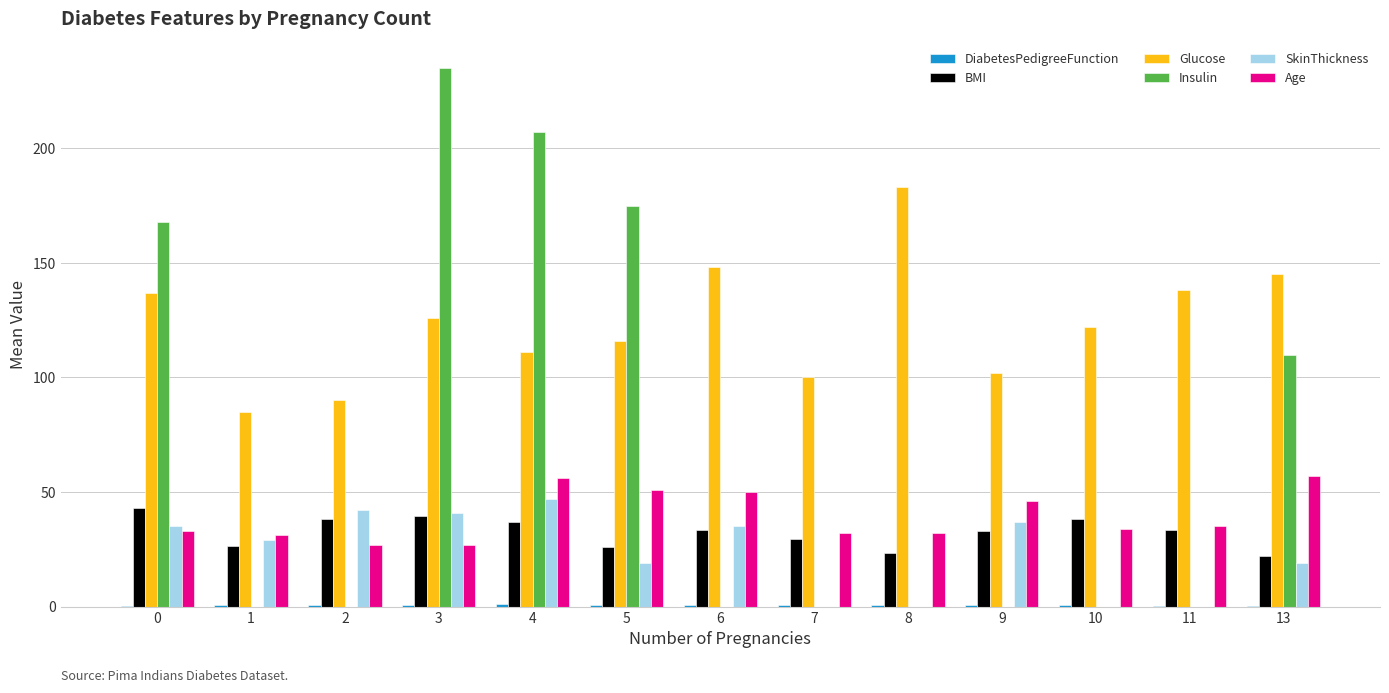

What is the maximum value shown in the chart?

235.0